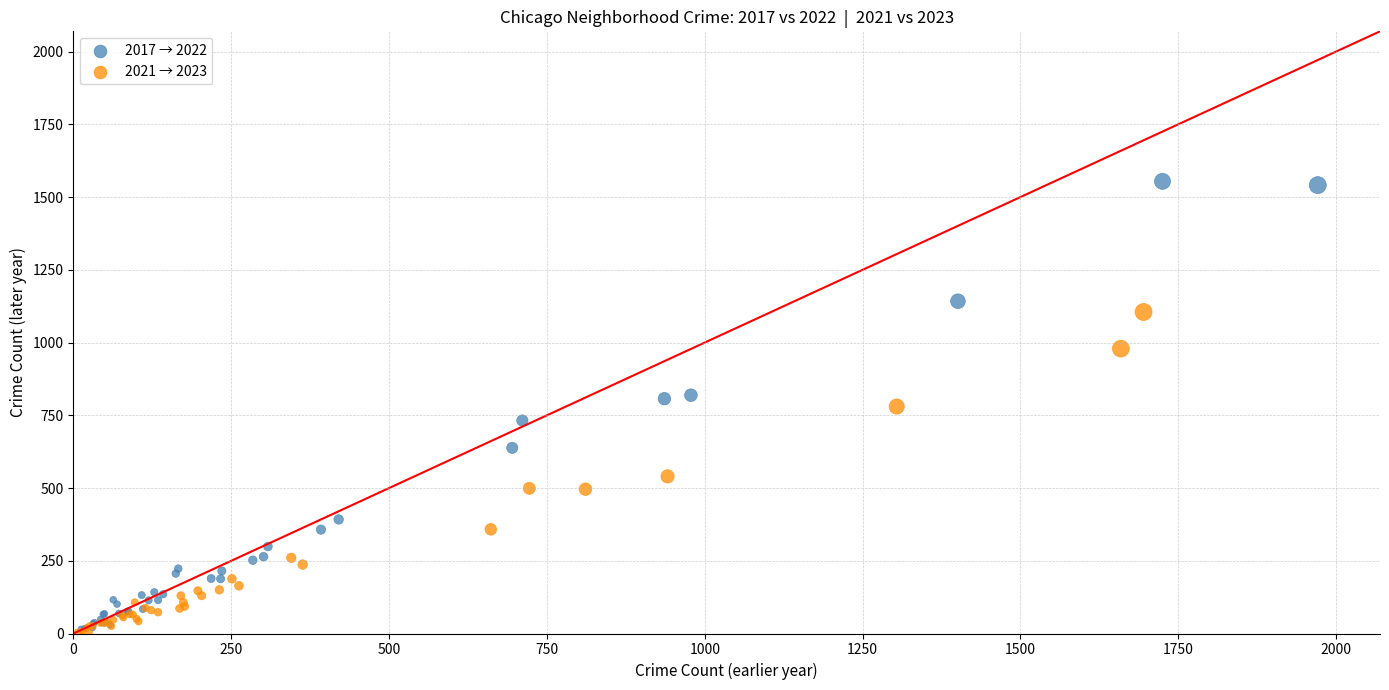

Which series contains the highest Y value?

2017 → 2022